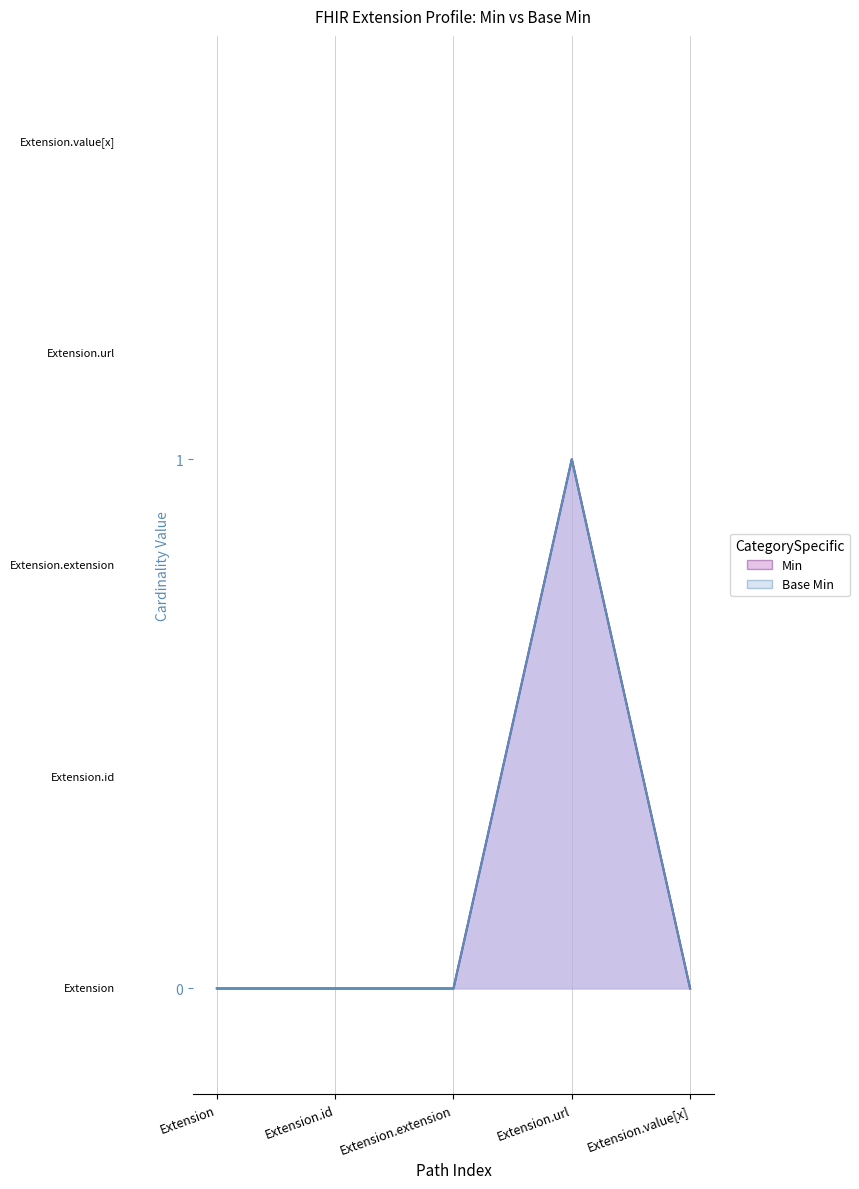

Which label corresponds to the smallest value in the chart?

Extension